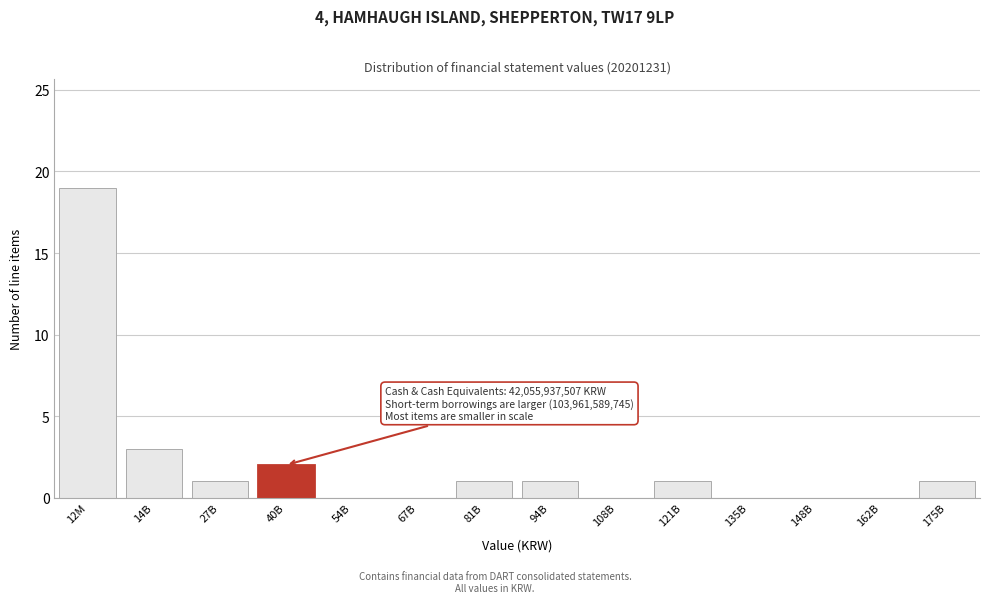

Reading right to left, extract all data points from this chart.

175B=1	162B=0	148B=0	135B=0	121B=1	108B=0	94B=1	81B=1	67B=0	54B=0	40B=2	27B=1	14B=3	12M=19